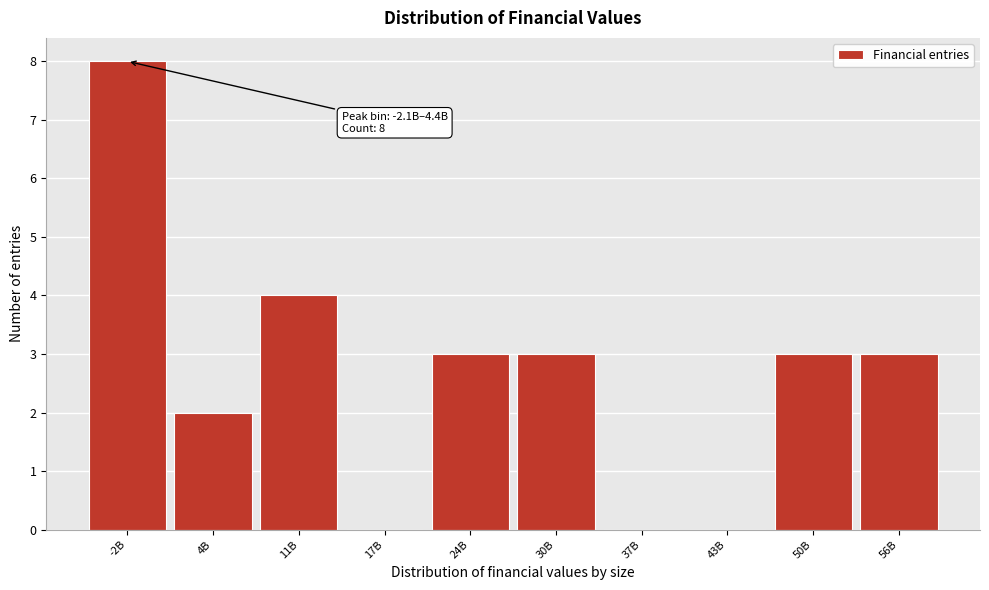

Reading right to left, transcribe all the data shown in this chart.

56B=3	50B=3	43B=0	37B=0	30B=3	24B=3	17B=0	11B=4	4B=2	-2B=8